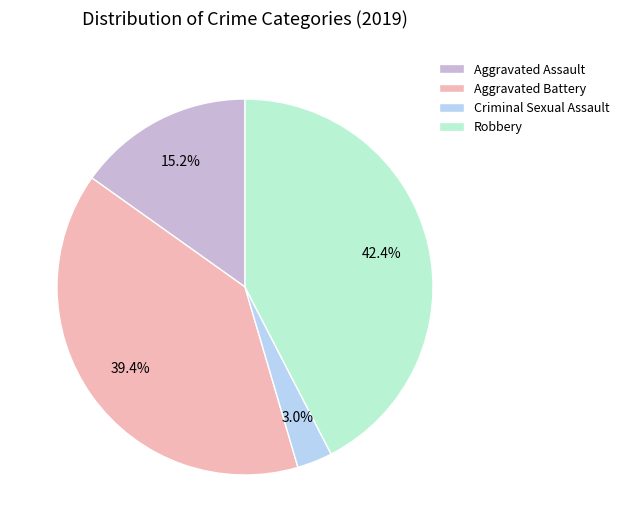

Count the number of slices in the pie.

4